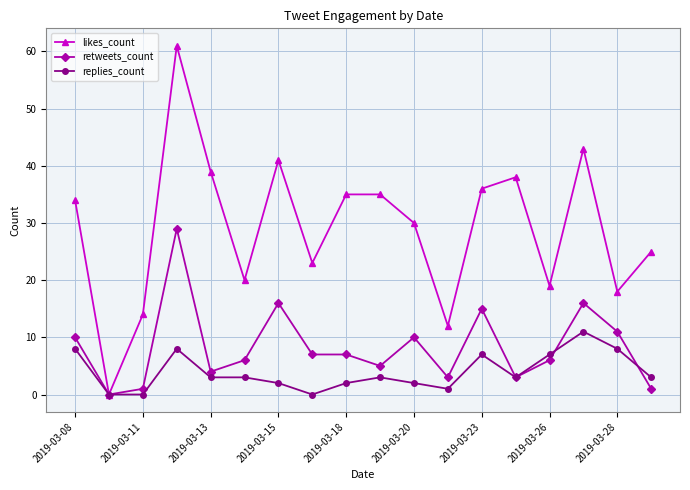

True or false: retweets_count has more than 2 points higher than both neighbors.

True